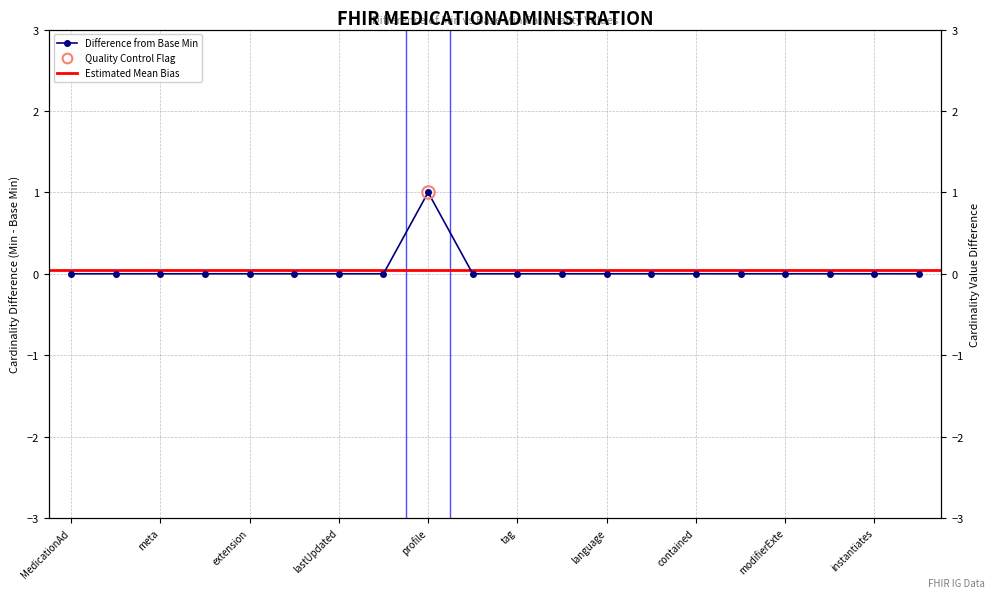

What is the difference between the maximum and second lowest values?

1